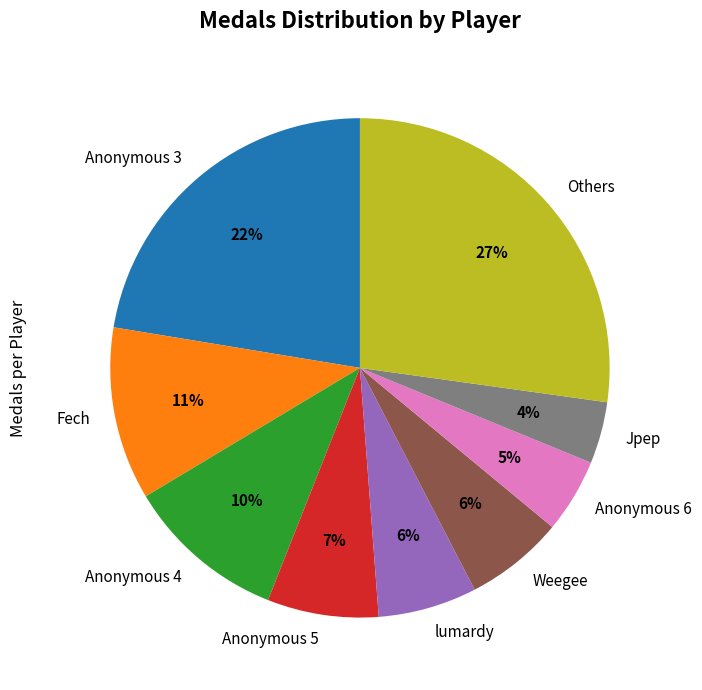

Do Others and lumardy together represent more than half of the pie?

No